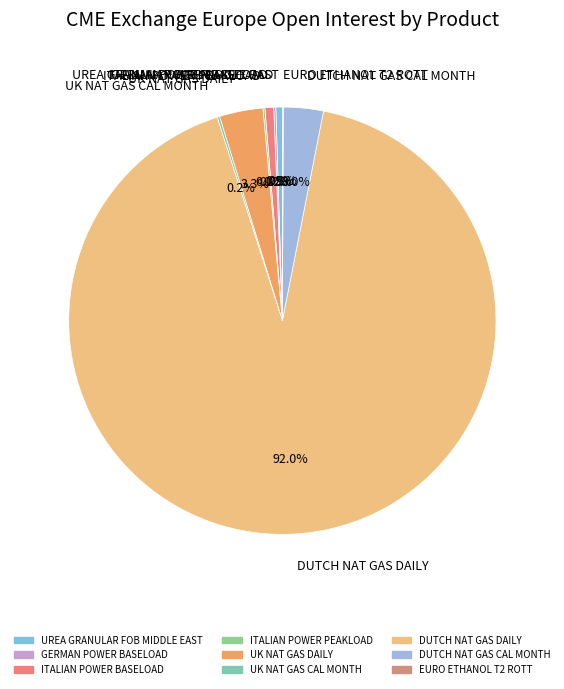

Which slice is the largest?

DUTCH NAT GAS DAILY